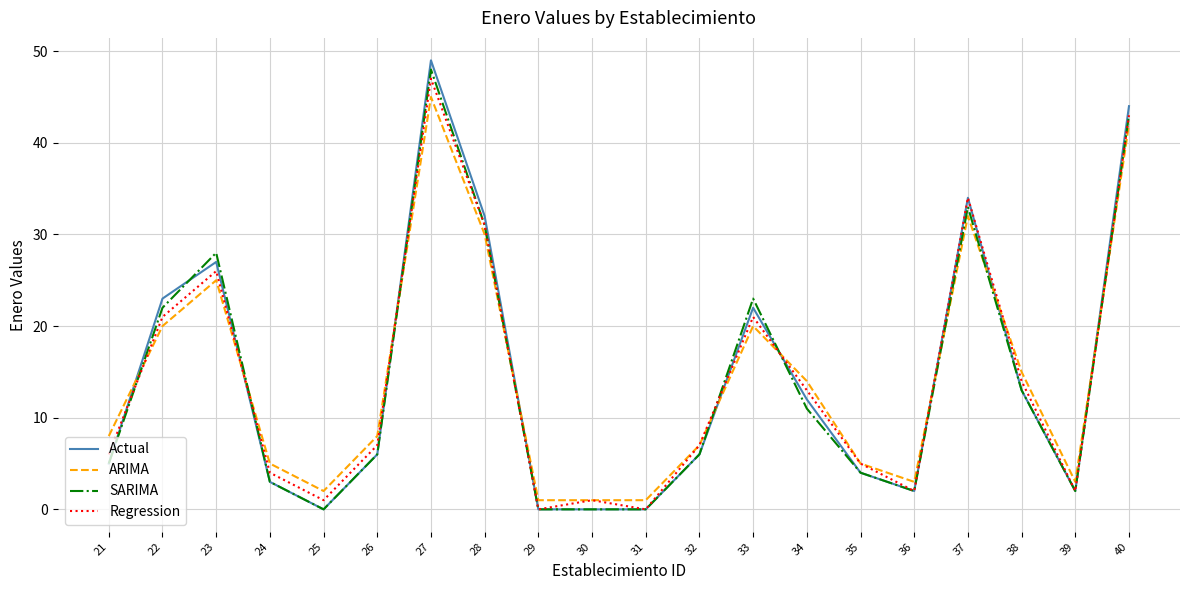

What is the difference between the maximum and second lowest values in the Actual series?

49